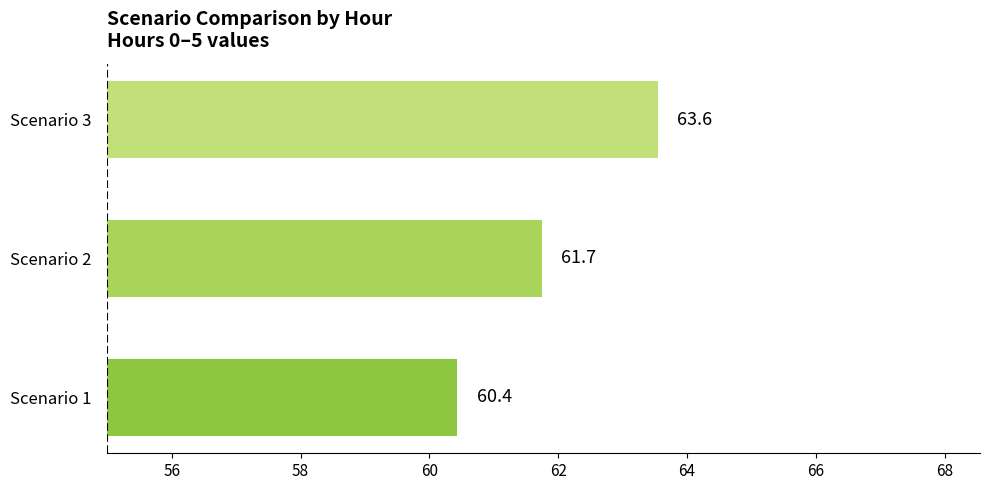

What is the difference between the second highest and minimum values?

1.3